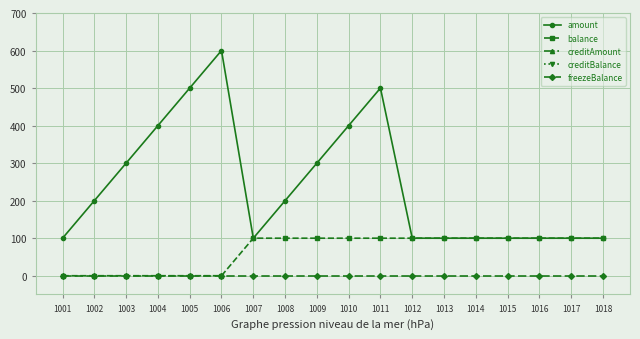

True or false: balance has a value of 100 at 1014.

True